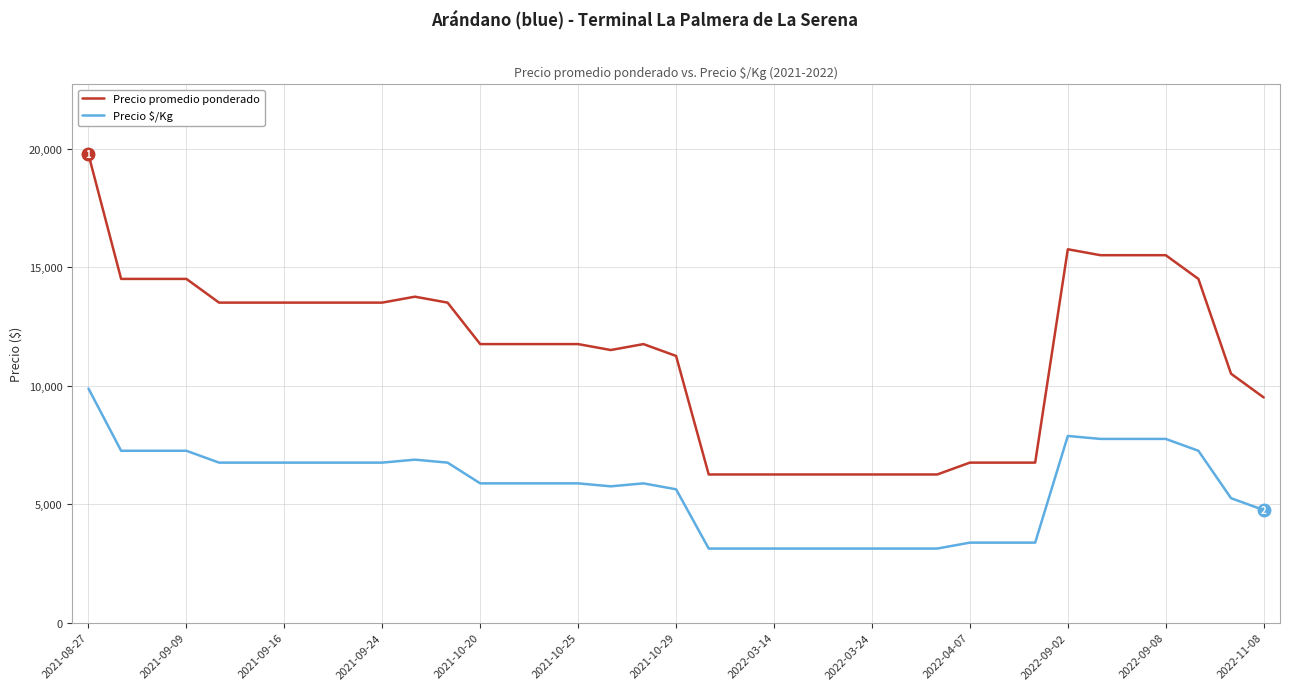

True or false: Precio promedio ponderado and Precio $/Kg intersect in this chart.

False